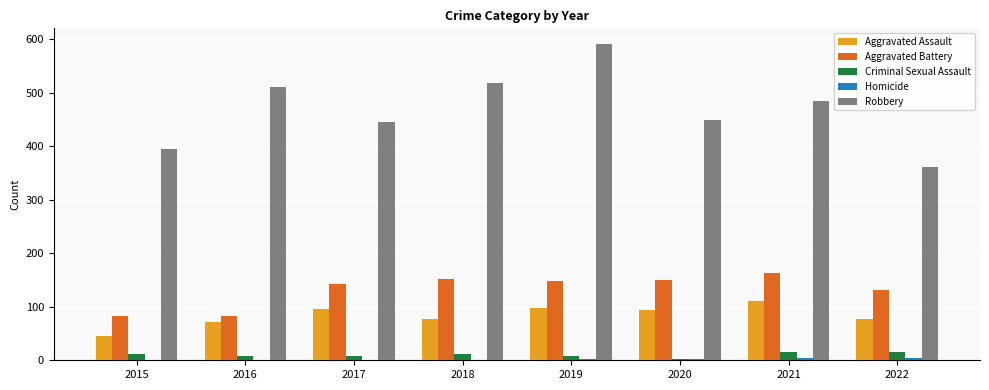

What is the sum of all Aggravated Assault values?

669